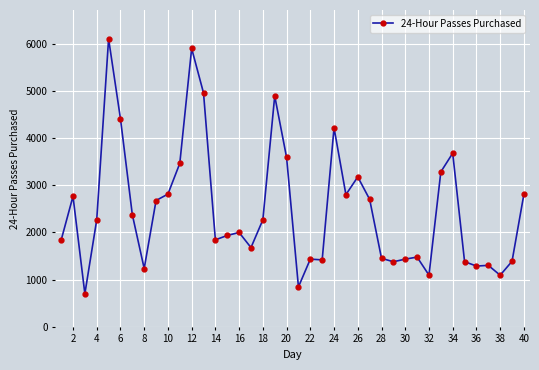

True or false: there are more than 2 points higher than both neighbors.

True